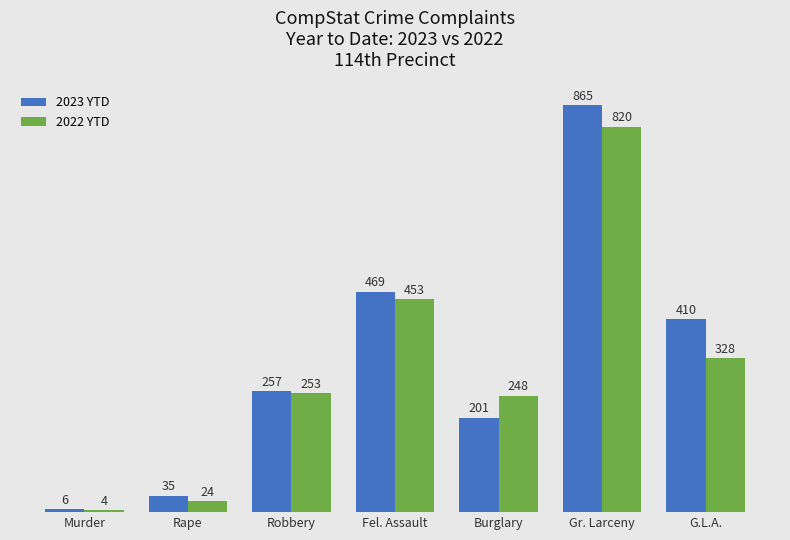

Rank the series by their average value, from lowest to highest.

2022 YTD, 2023 YTD